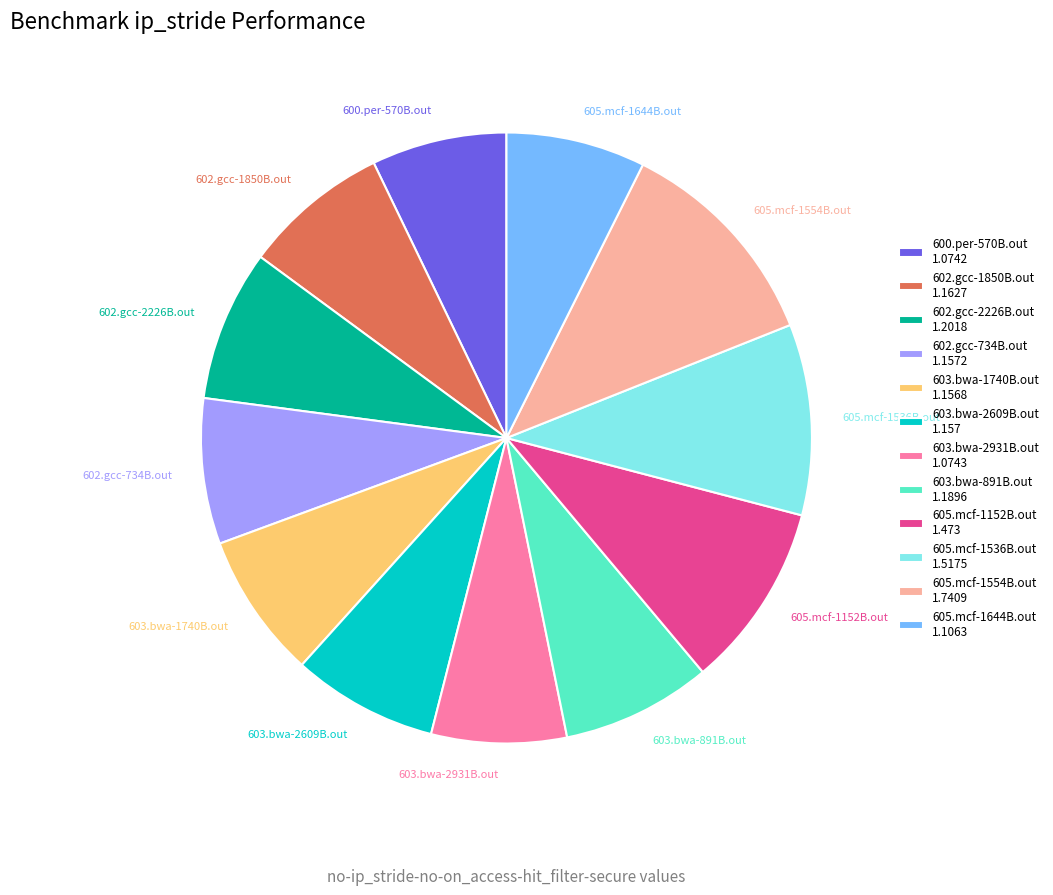

How much of the chart is everything except 603.bwa-891B.out?

92.1%